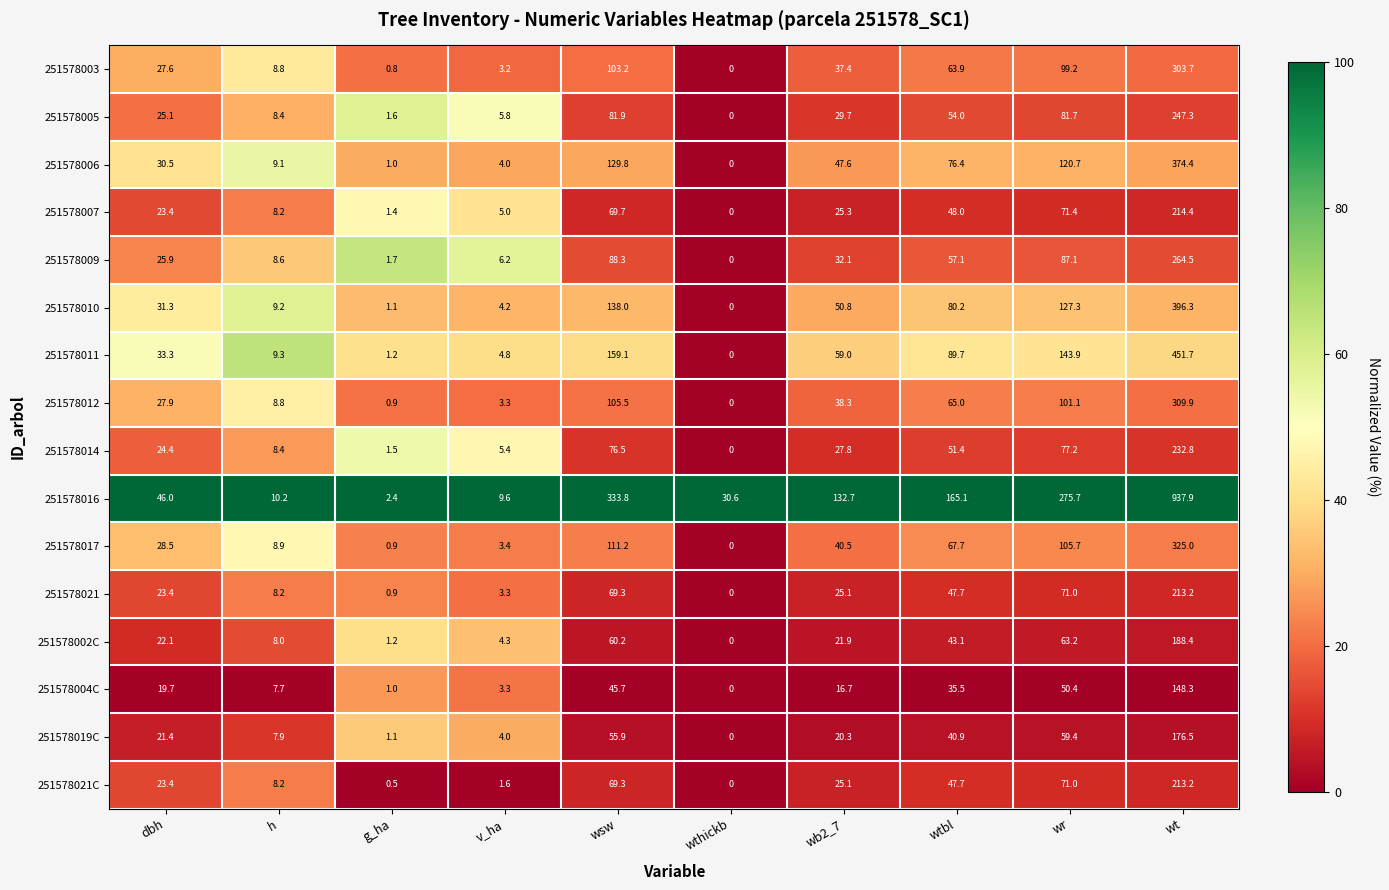

True or false: 251578021 has a value of 0.0 at wthickb.

True